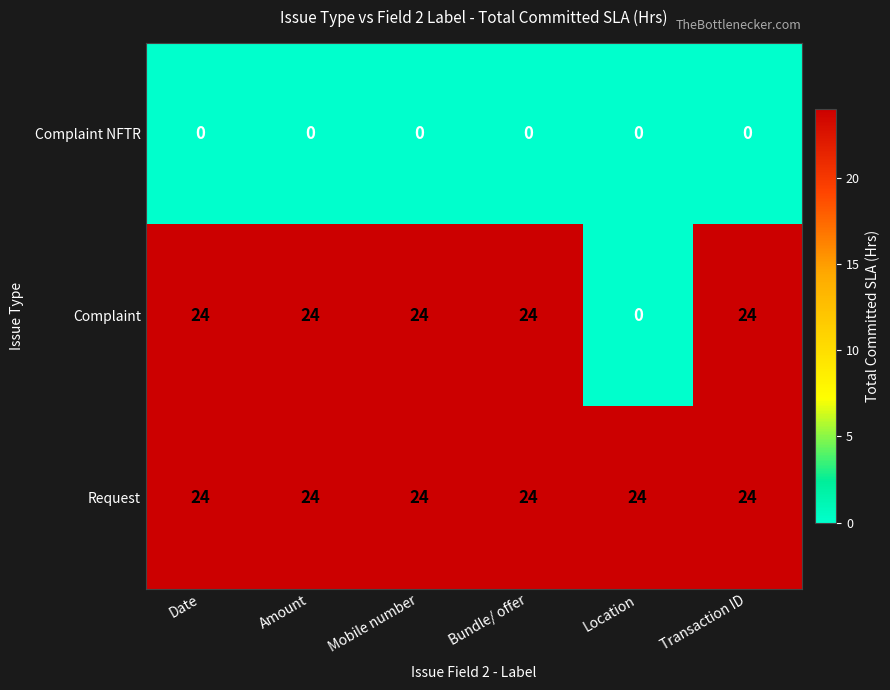

True or false: Request has a value of 35 at Amount.

False